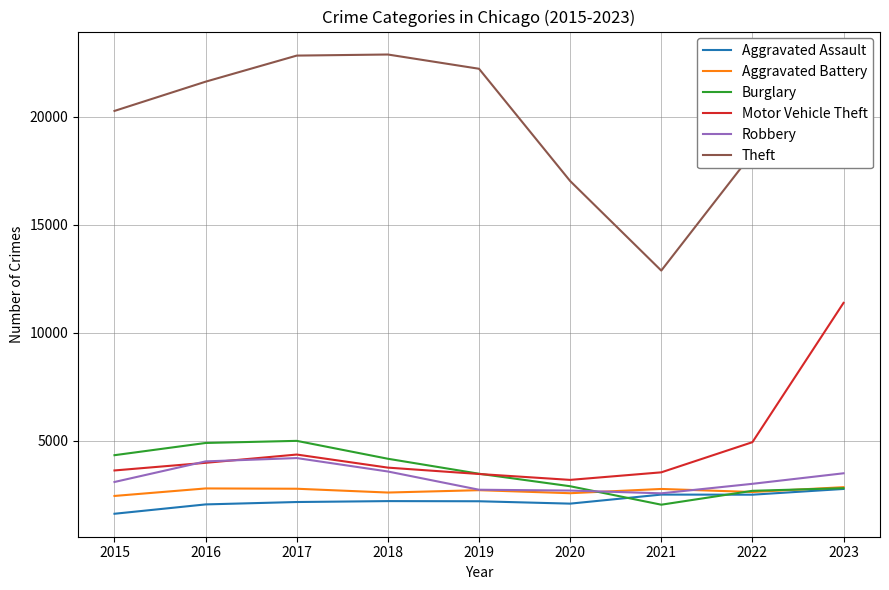

At how many categories does at least one series exceed 5543?

9